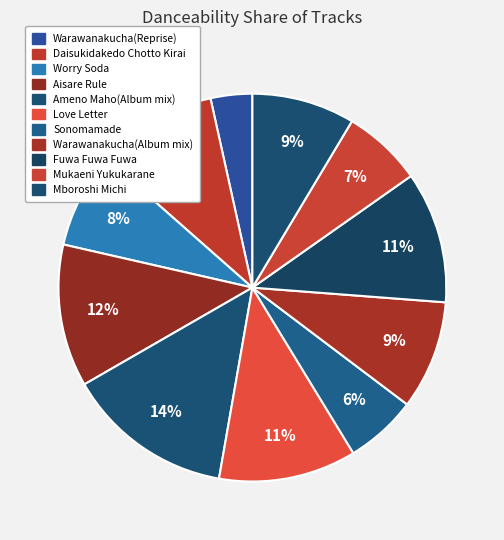

Which category has the biggest portion of the pie?

Ameno Maho(Album mix)